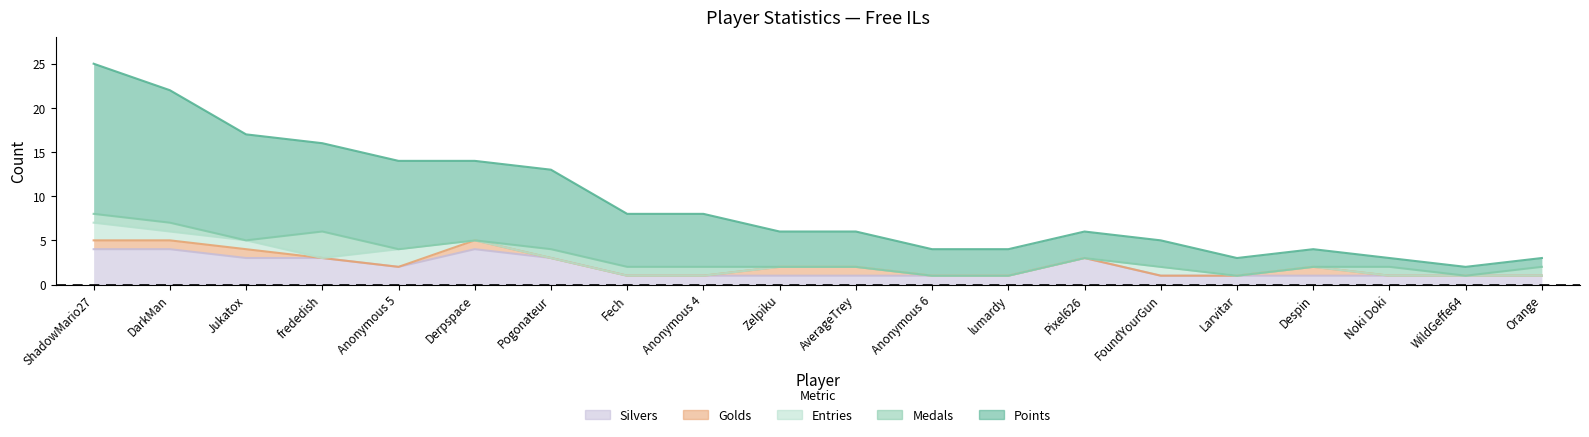

Is it true that Silvers equals 1 at Anonymous 6?

True